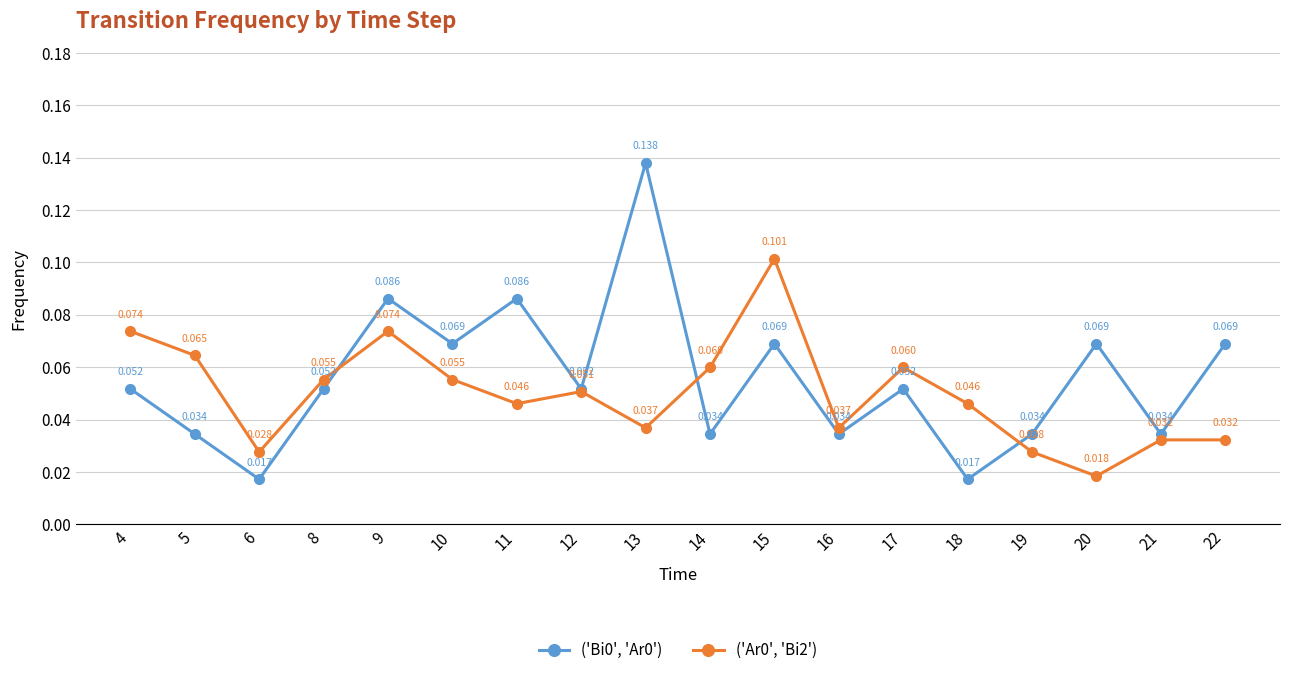

Does the chart display data point markers on the line(s)?

Yes